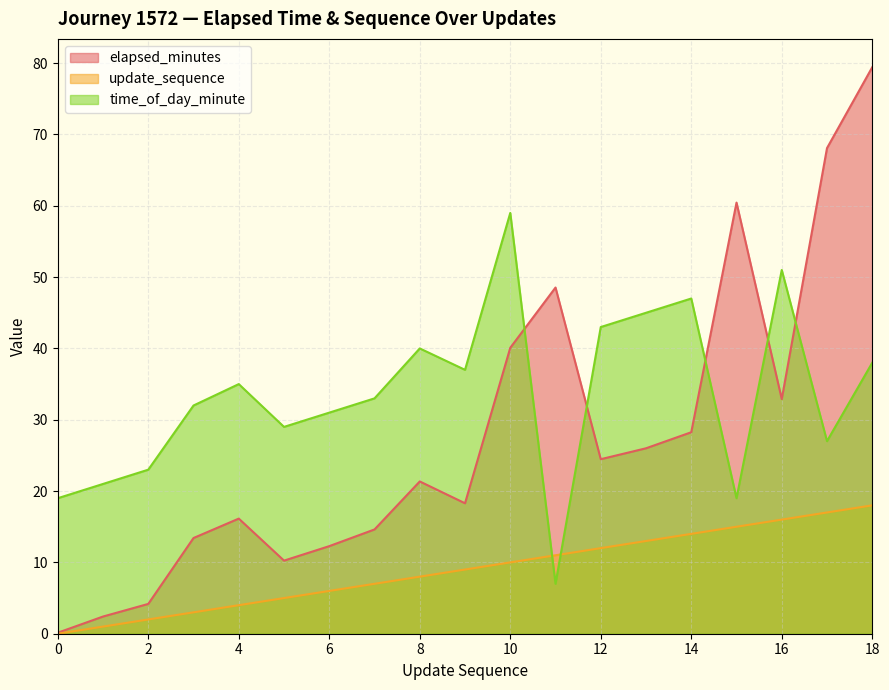

Where is the first local minimum for time_of_day_minute?

5